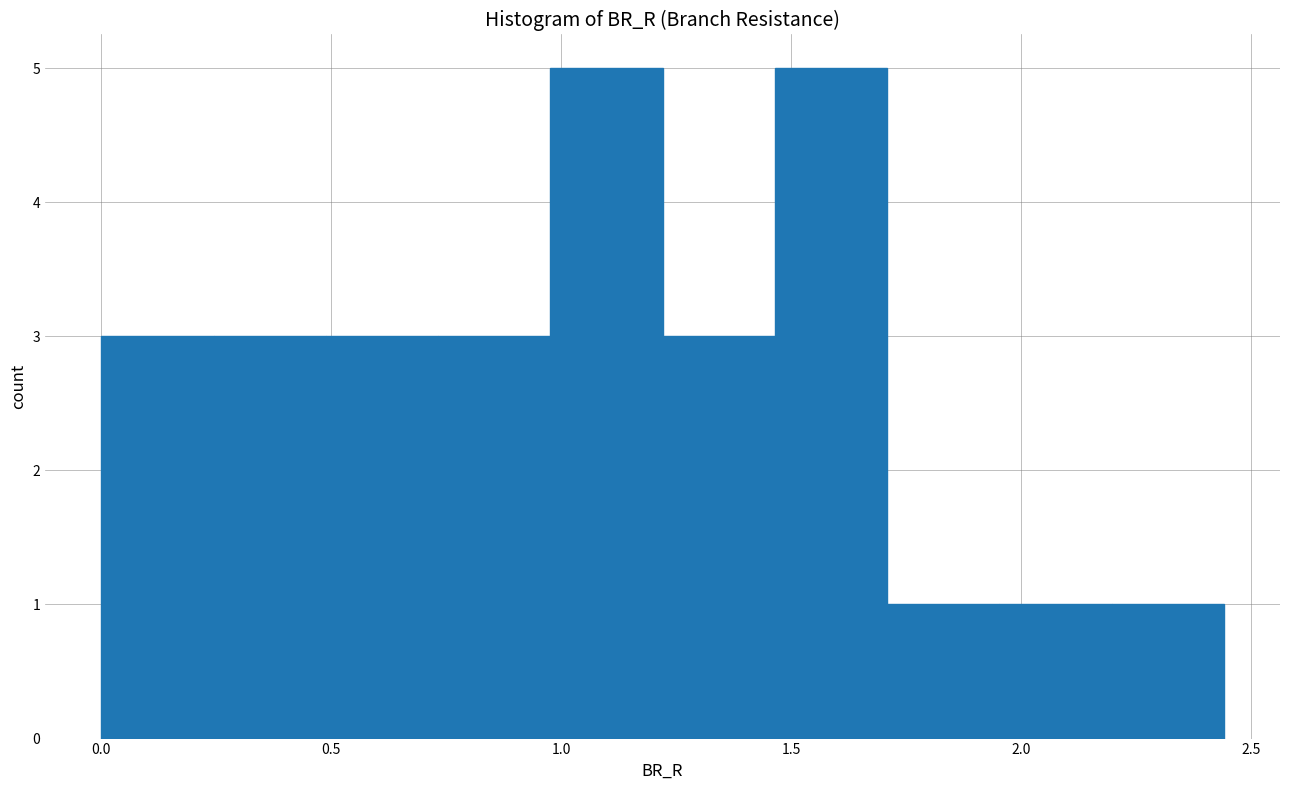

Reading left to right, transcribe this chart: for each bar, give the range it covers on the x-axis and its height. Neither the bar edges nor the heights are printed on the chart, so give them approximately, as read against the axes.

0.00 to 0.25: 3
0.25 to 0.50: 3
0.50 to 0.75: 3
0.75 to 1.00: 3
1.00 to 1.20: 5
1.20 to 1.45: 3
1.45 to 1.70: 5
1.70 to 1.95: 1
1.95 to 2.20: 1
2.20 to 2.45: 1